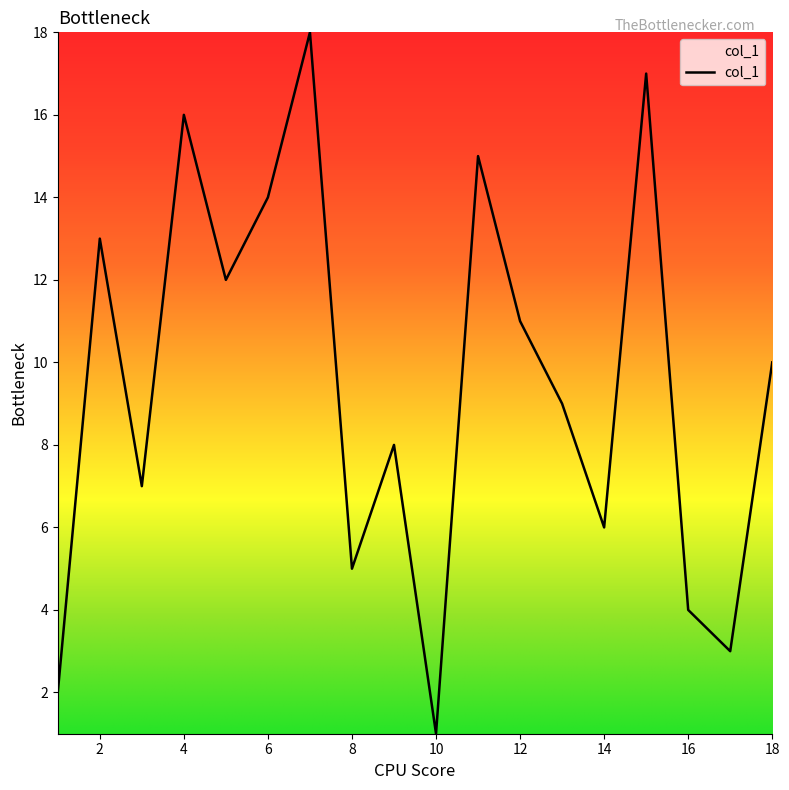

Count the number of data series in this chart.

1